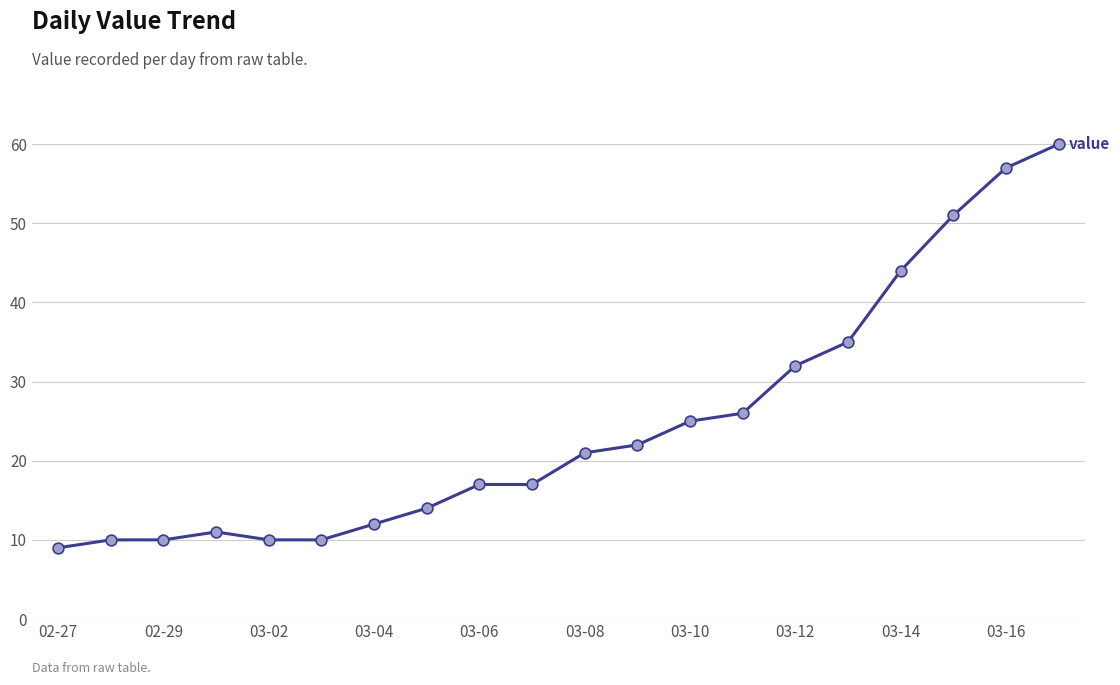

What is the maximum value shown in the chart?

60